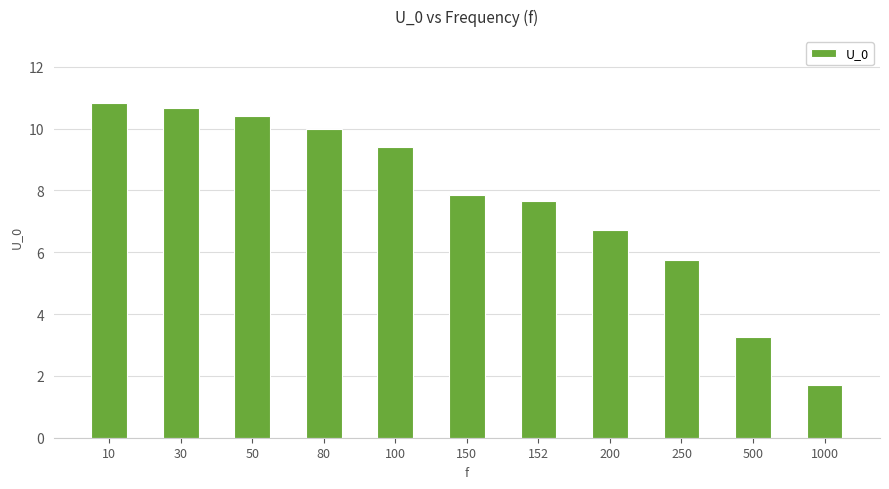

Rank the categories by value from lowest to highest.

1000, 500, 250, 200, 152, 150, 100, 80, 50, 30, 10